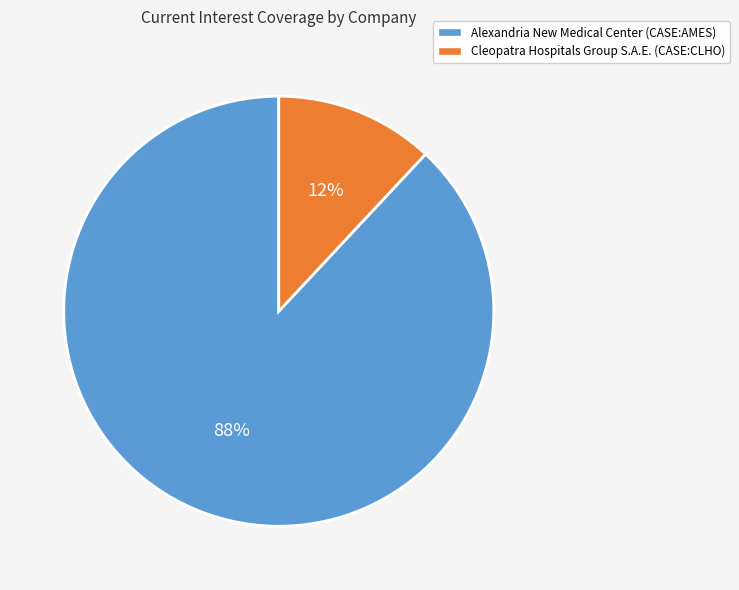

Which slice is the largest?

Alexandria New Medical Center (CASE:AMES)